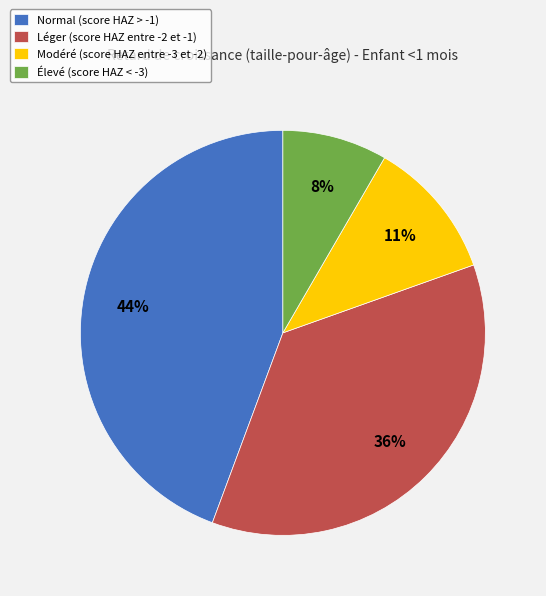

Which slice is the largest?

Normal (score HAZ > -1)